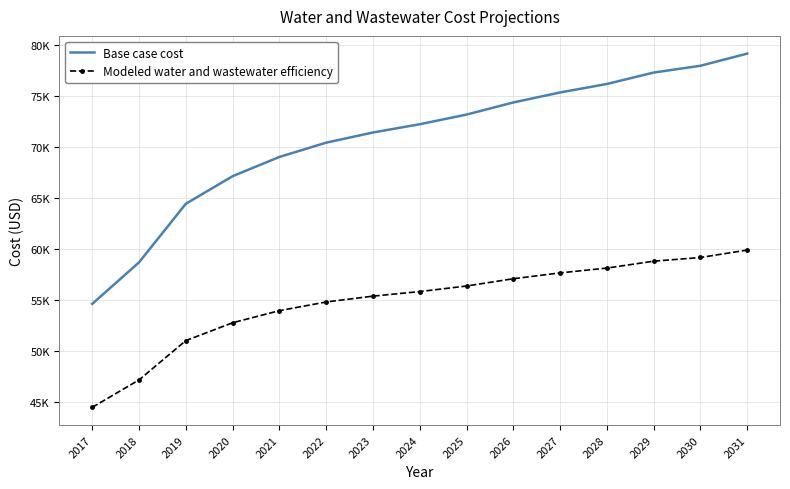

The Modeled water and wastewater efficiency series shows 59882.4 at 2031. True or false?

True